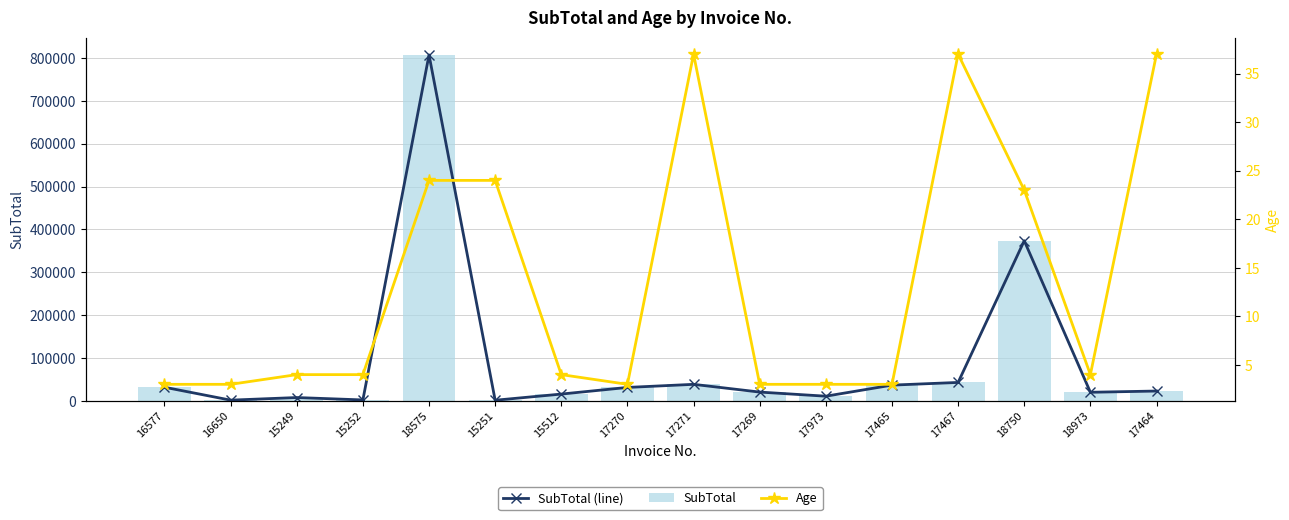

Rank the series by their maximum value, from lowest to highest.

Age, SubTotal (line), SubTotal